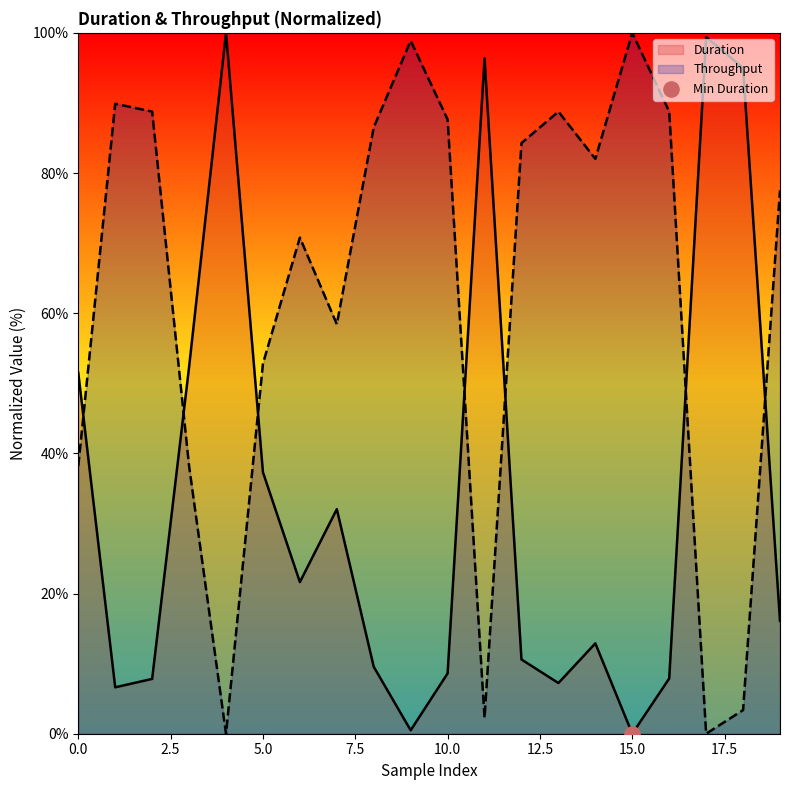

Which series reaches the minimum Y coordinate?

Duration